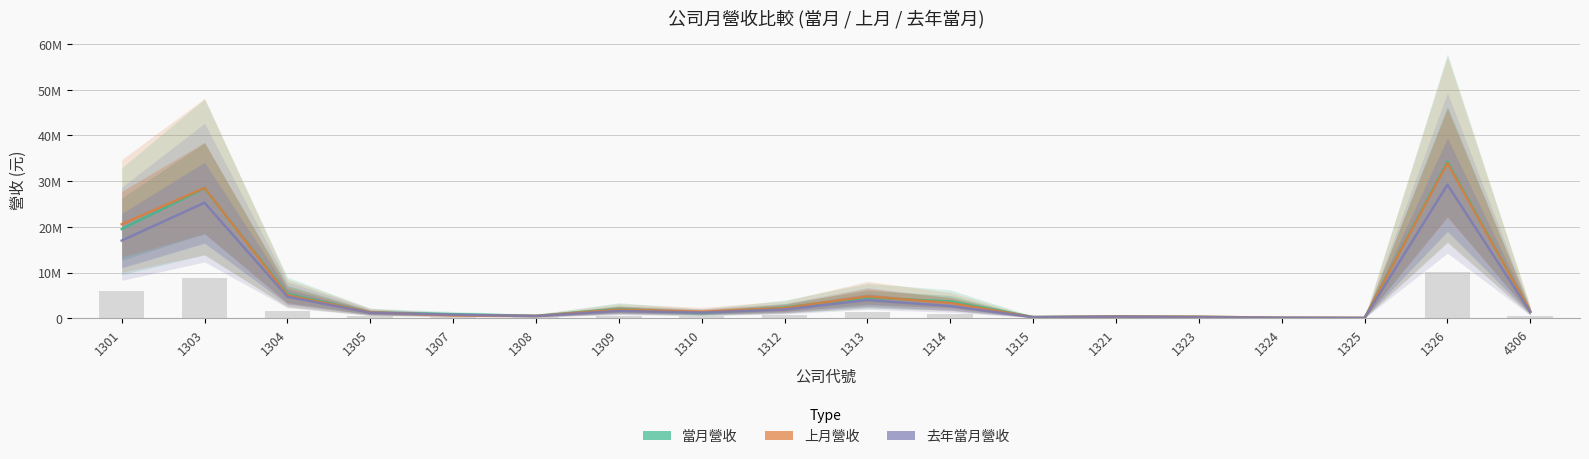

What is the maximum value for 當月營收?

34294487